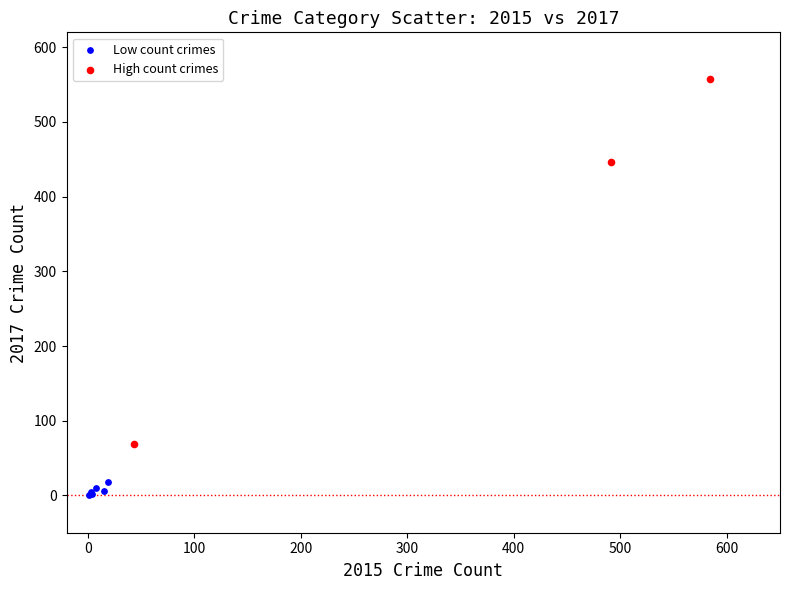

Which series has the widest spread of Y values?

High count crimes